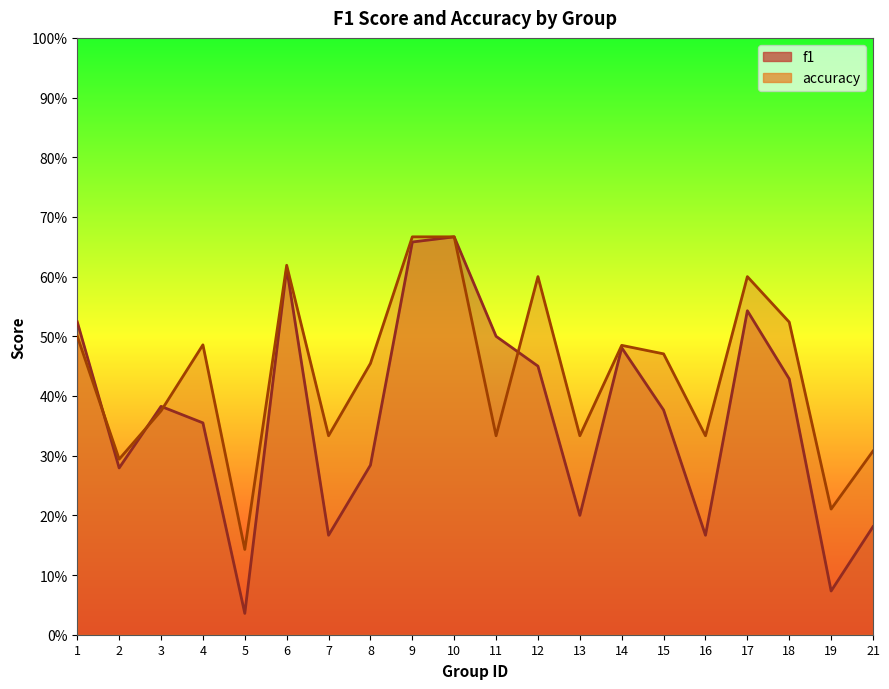

In f1, how many points are higher than both neighbors (excluding endpoints)?

5